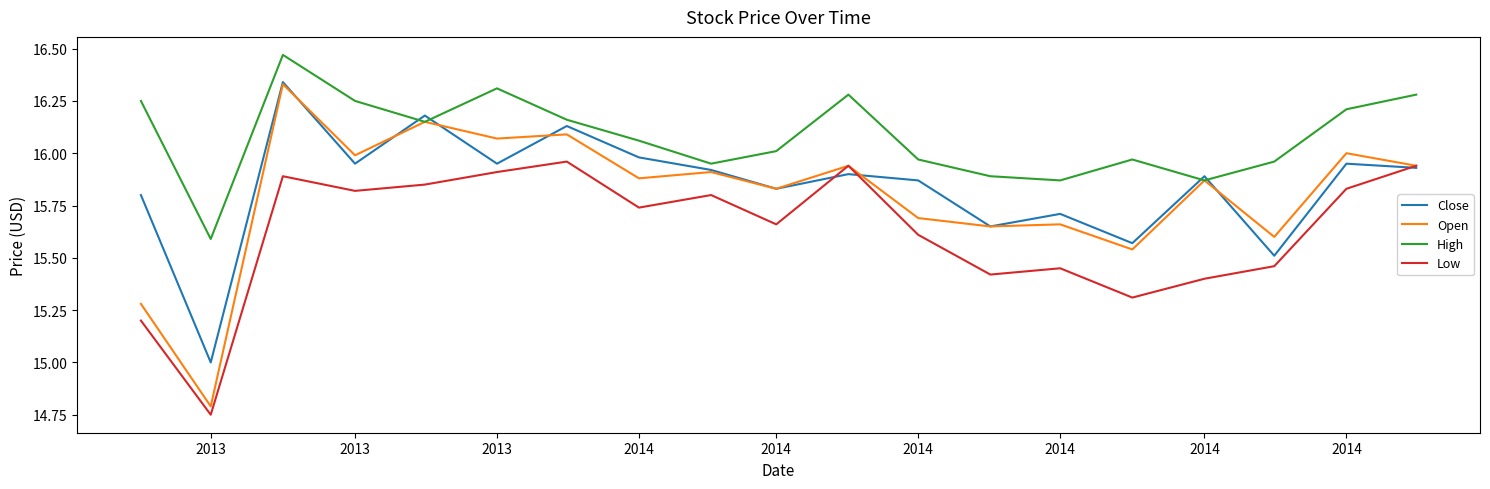

True or false: High and Low intersect in this chart.

False